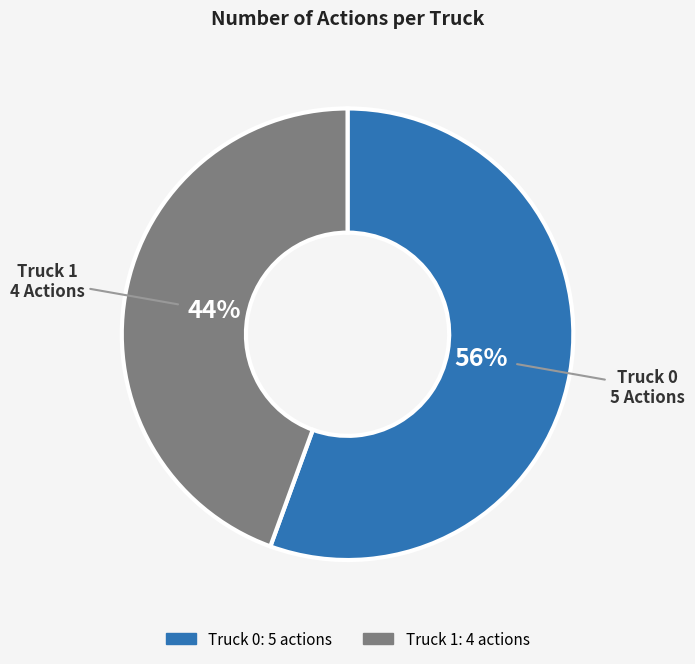

To the nearest percent, what is the combined percentage of Truck 1 and Truck 0?

100%